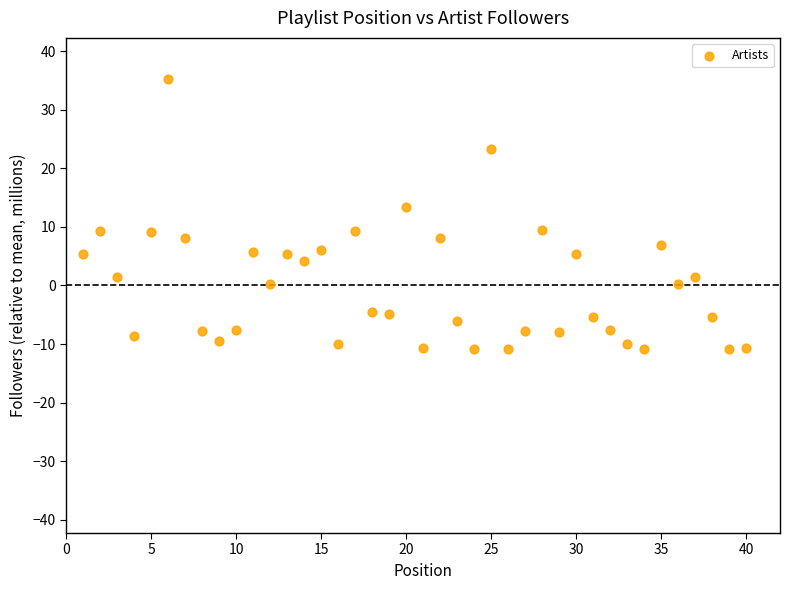

What Y value in the scatter plot is closest to 12?

13.4